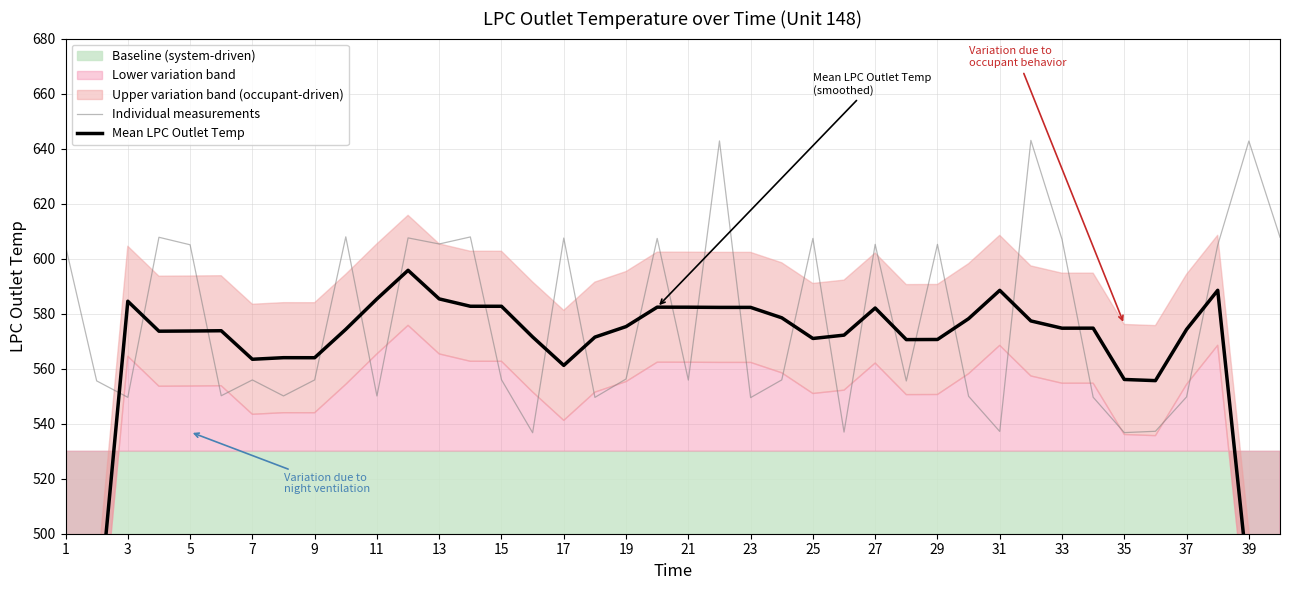

True or false: Individual measurements has a value of 607.4 at 25.

True